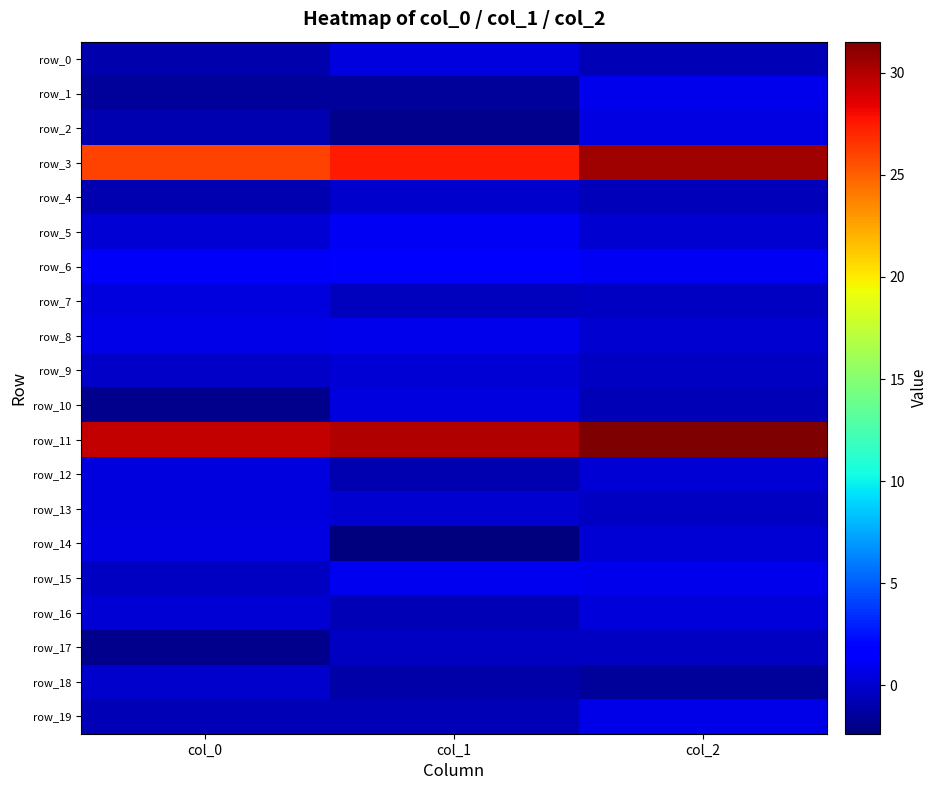

What is the greatest value displayed?

31.5